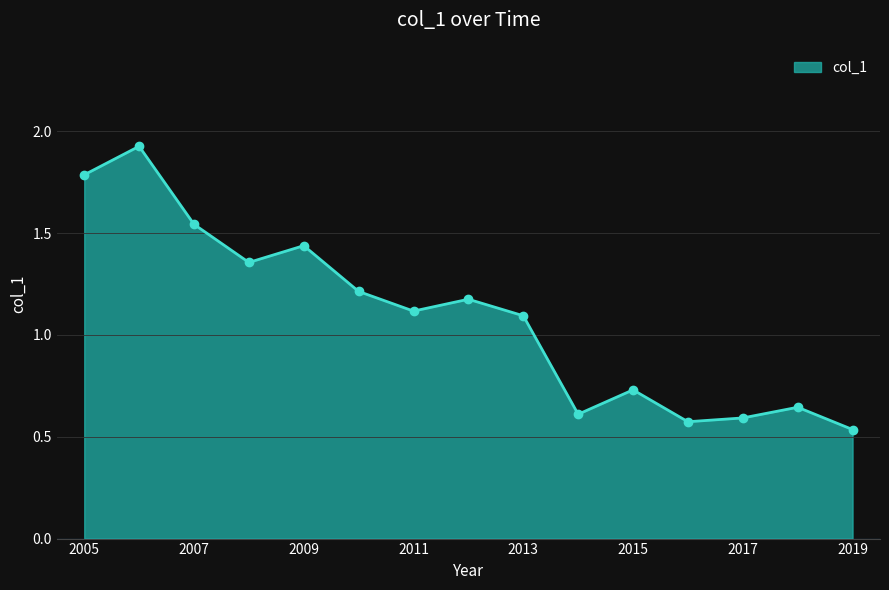

At which label does the data first exceed 1?

2005